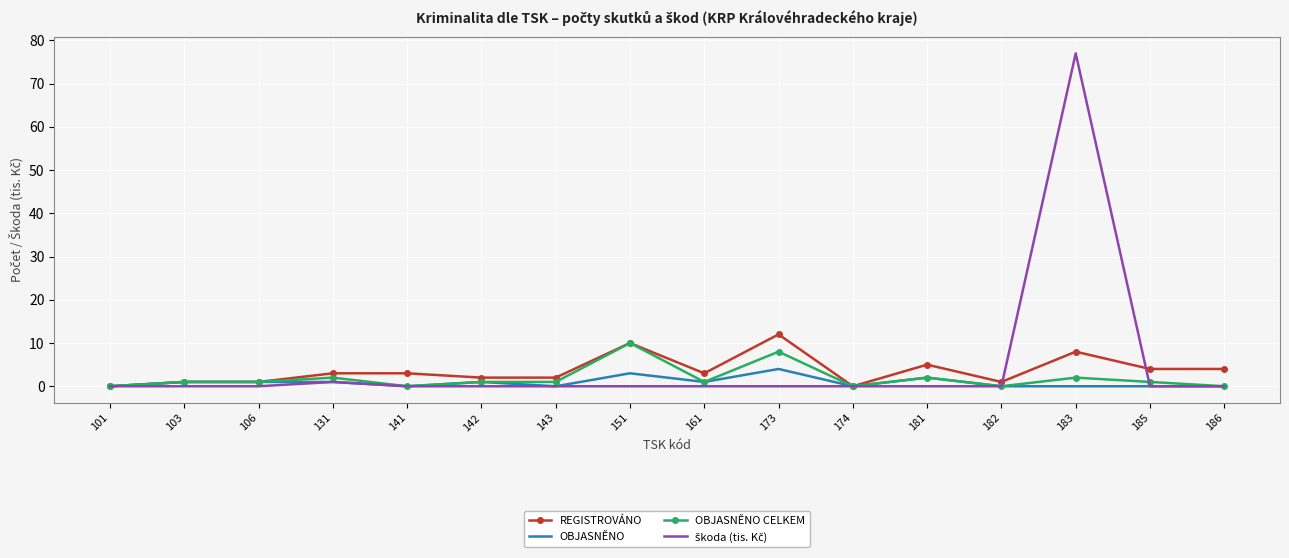

What is the total value across all series at 141?

3